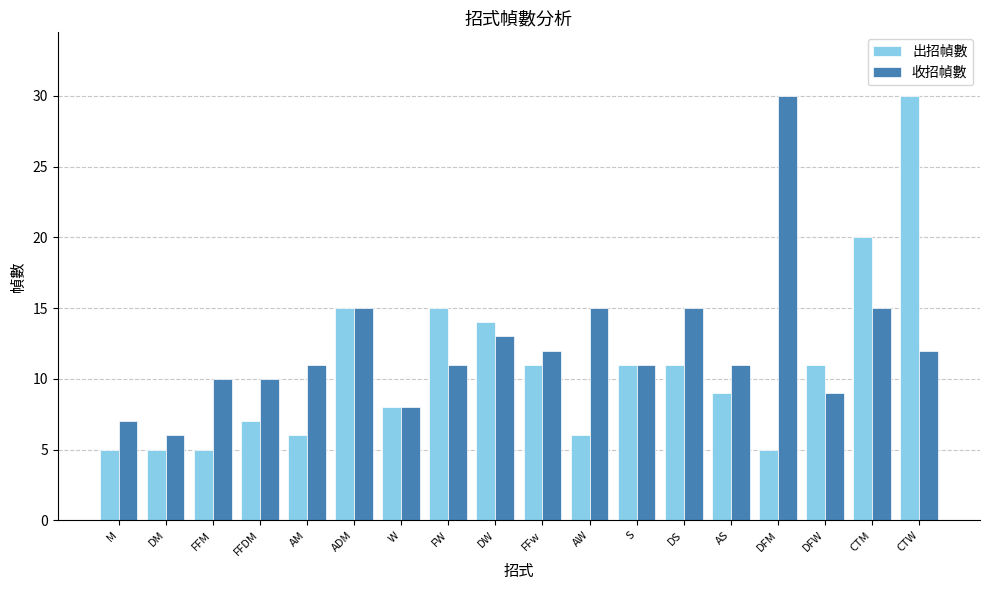

What is the difference between the highest and lowest values at FW?

4